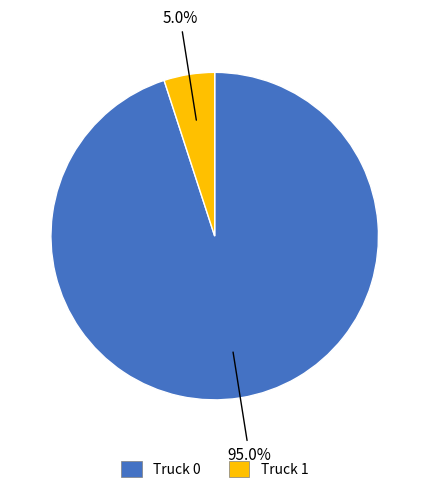

The Truck 0 slice represents 95% of the pie. True or false?

True